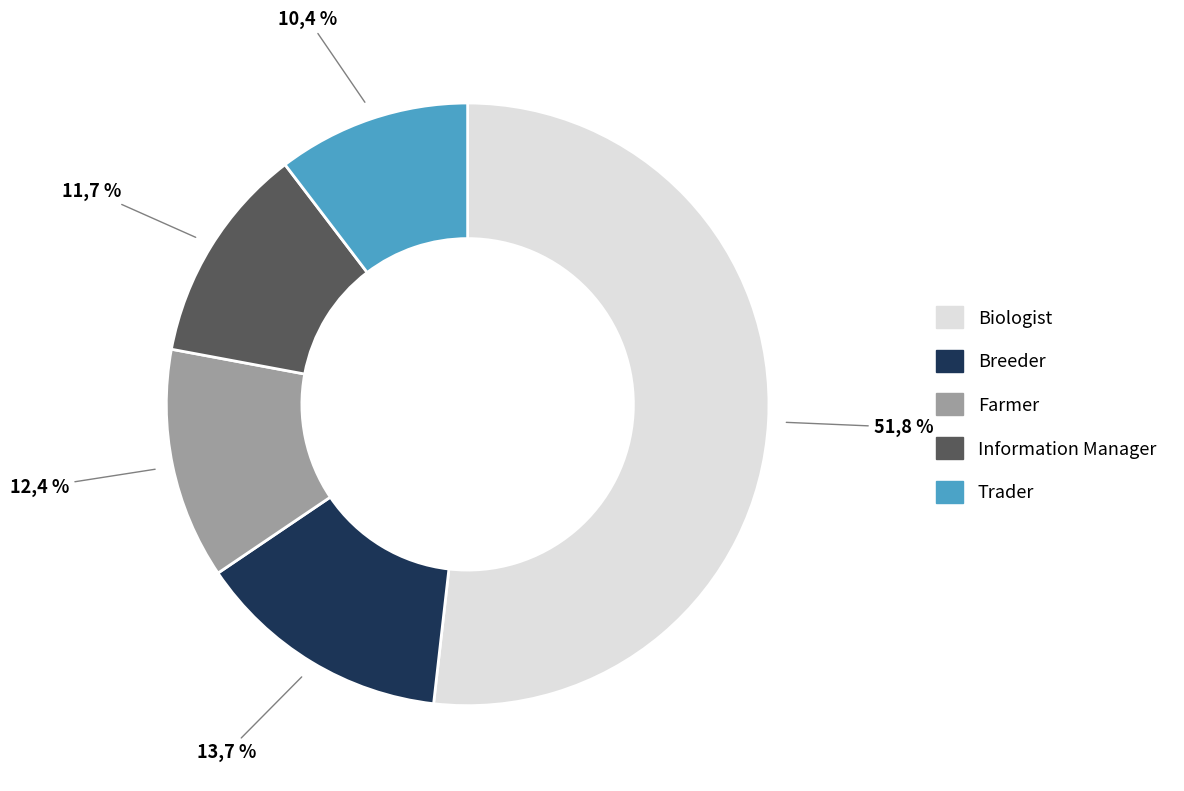

Which category has the smallest portion of the pie?

Trader